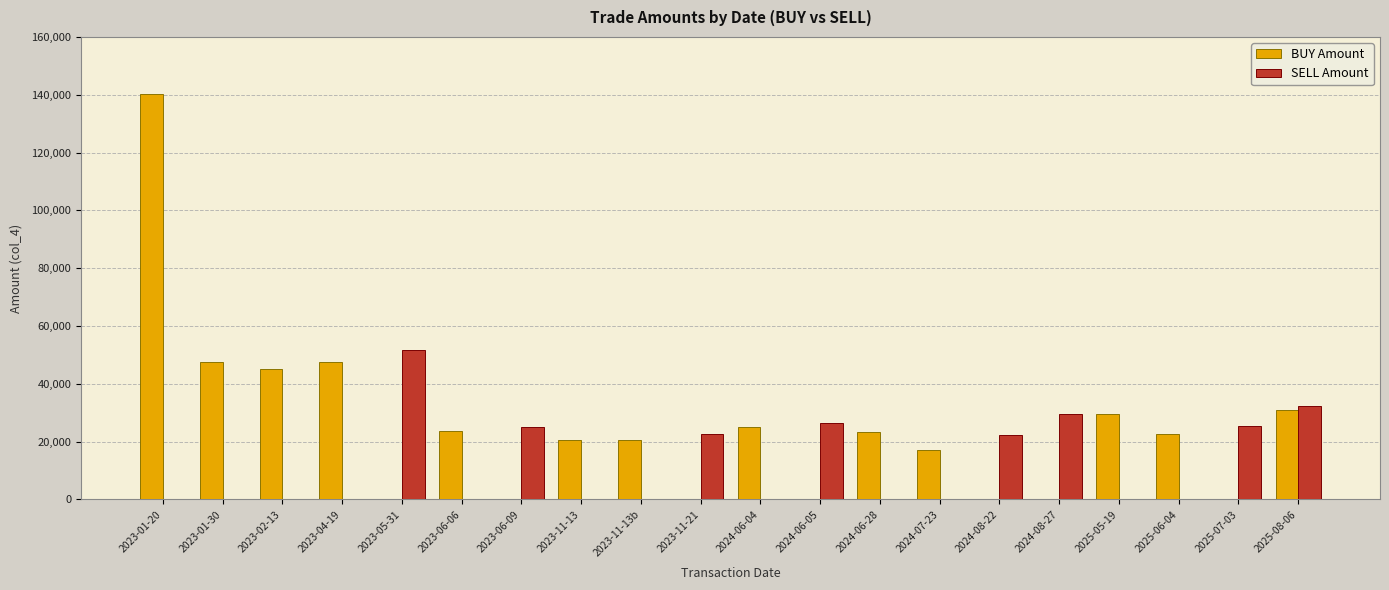

The value of BUY Amount at 2024-08-27 is 89029. True or false?

False